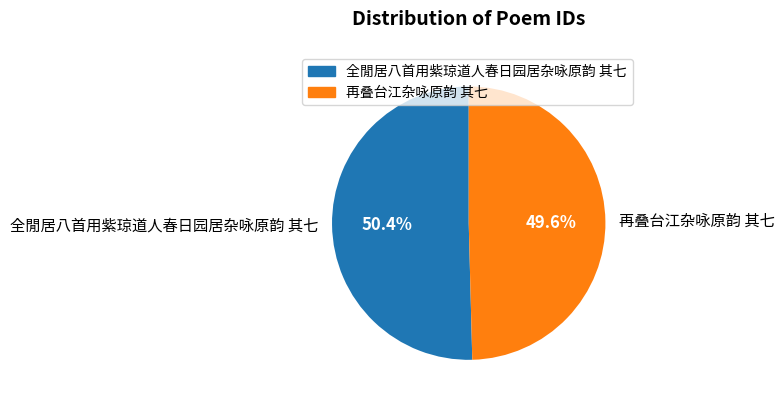

To the nearest percent, what is the difference between the largest and smallest slice percentages?

1%